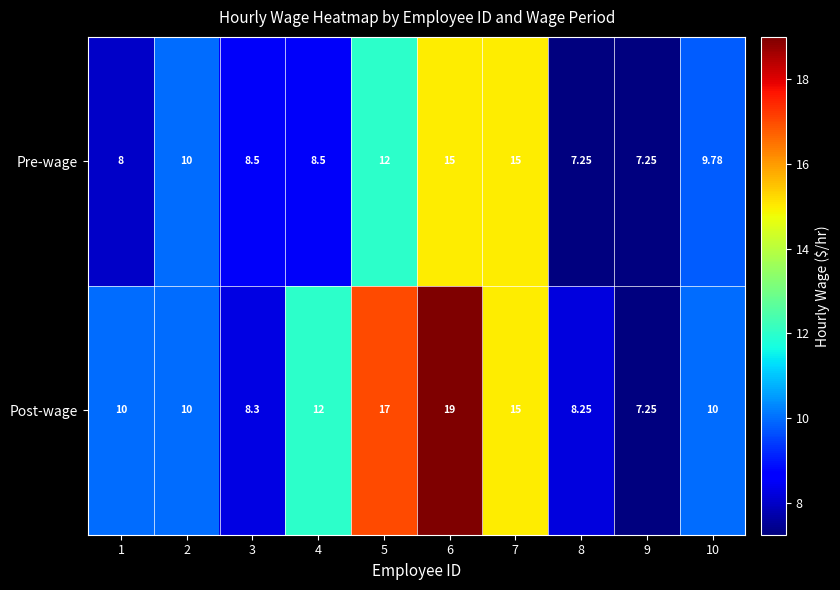

Is the value of Pre-wage at 6 greater than the value of Post-wage at 6?

No